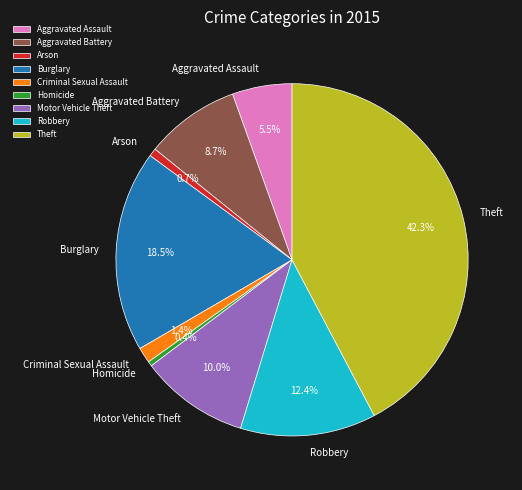

Which category has the biggest portion of the pie?

Theft